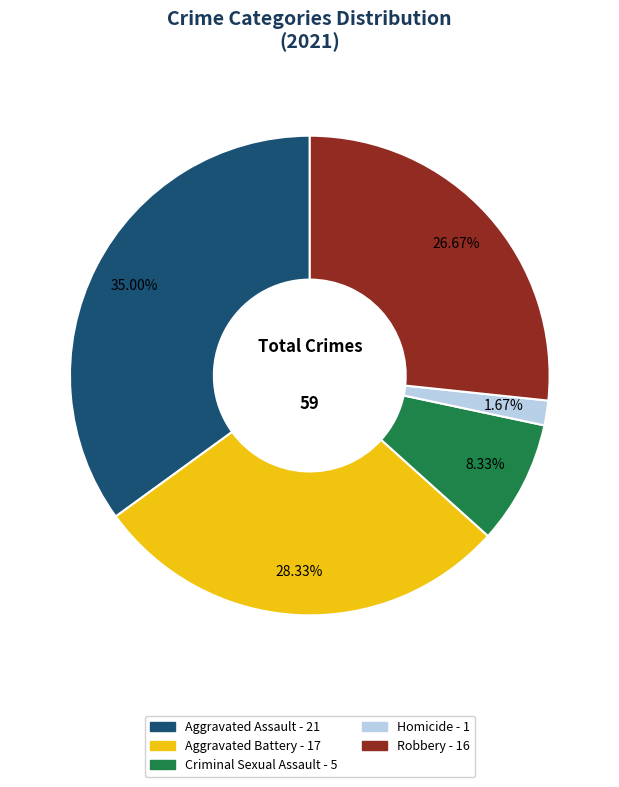

What is the largest slice in the pie chart?

Aggravated Assault